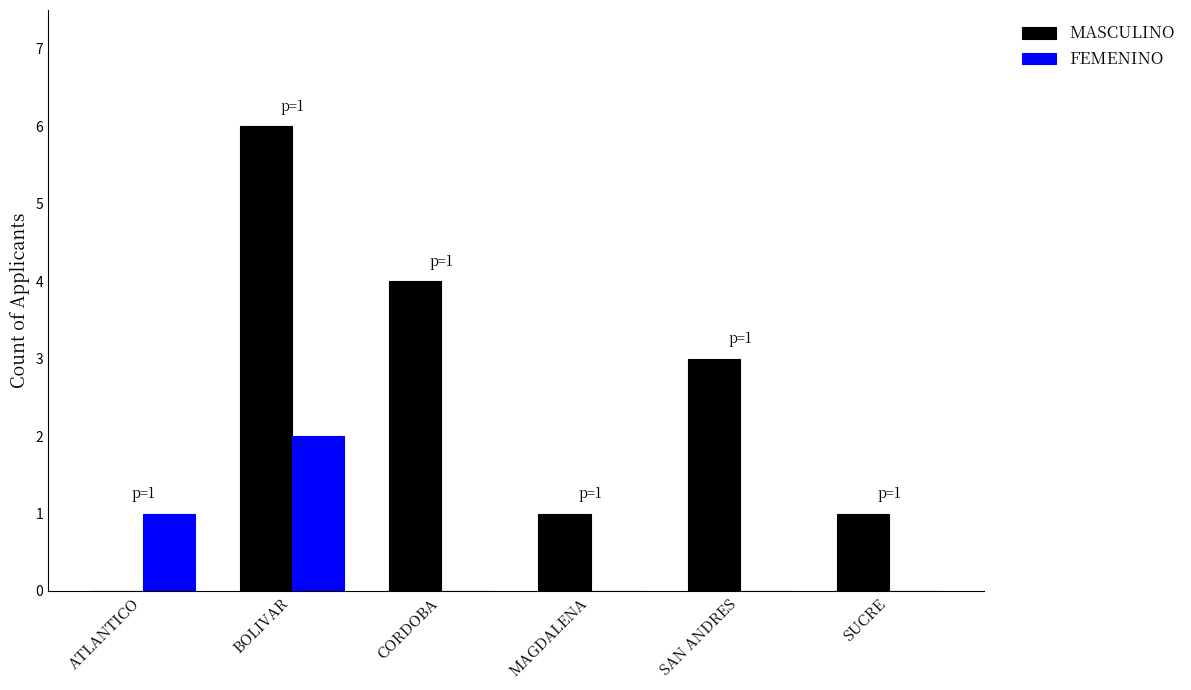

How many distinct data groups are displayed?

2